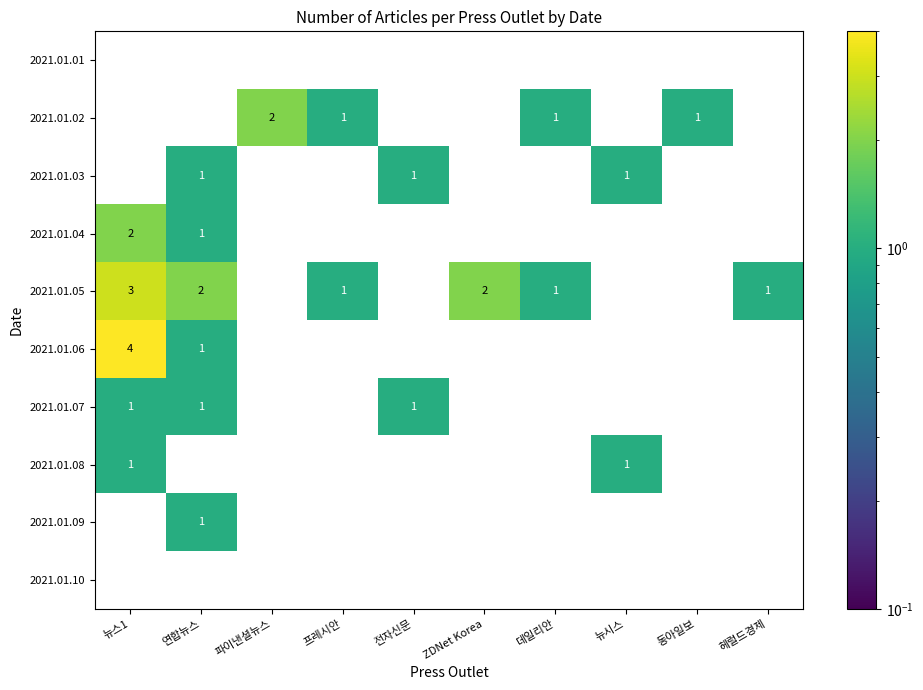

Which series has the widest spread of values?

2021.01.06